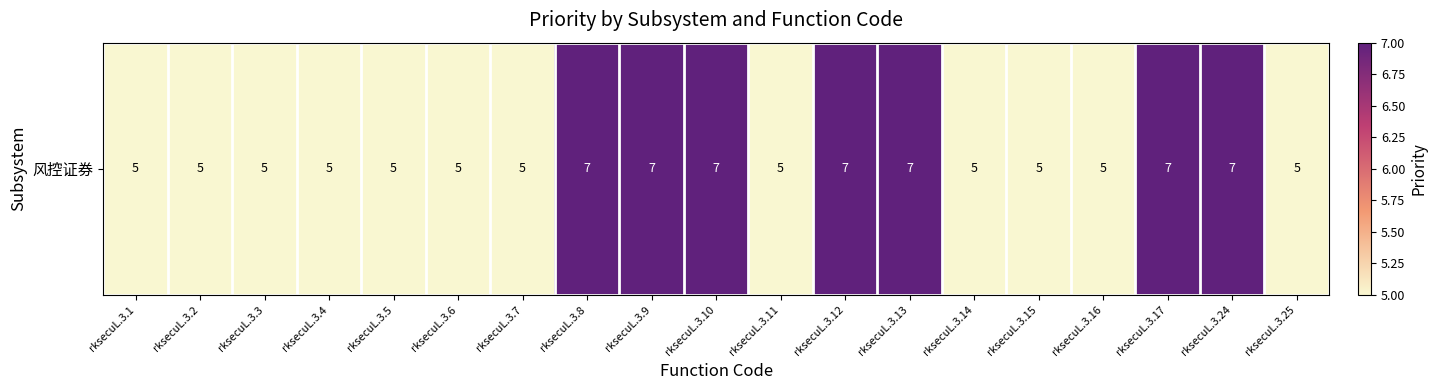

Read the value at rksecuL.3.3.

5